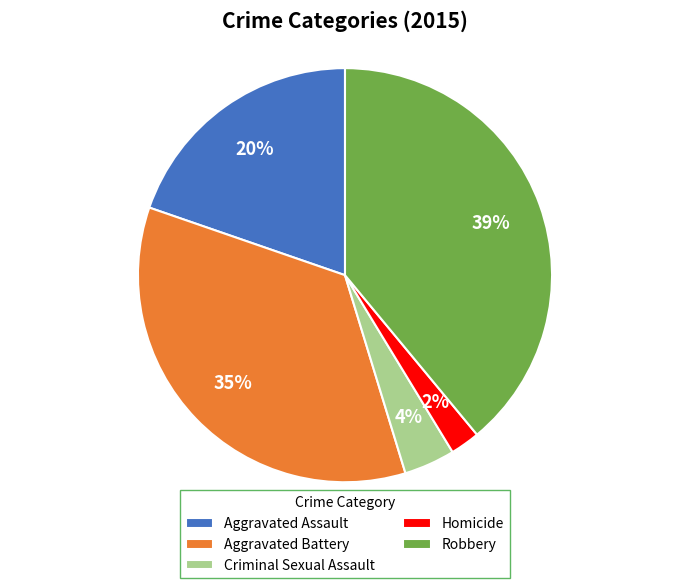

Does Aggravated Assault represent more than half of the total?

No